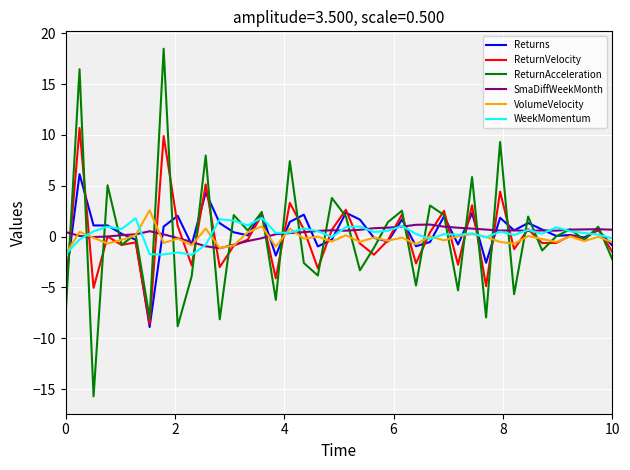

Which series has the widest spread of values?

ReturnAcceleration